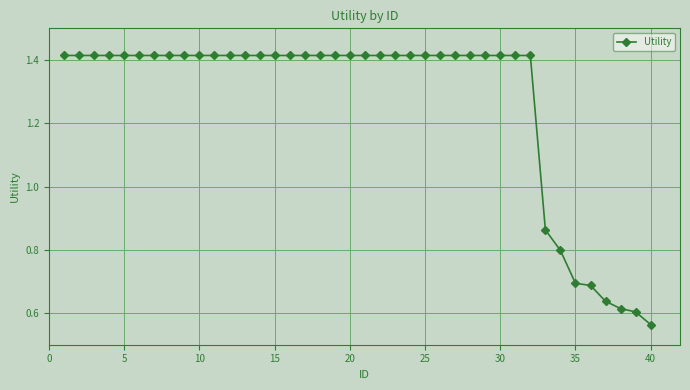

Does the chart have visible grid lines?

Yes